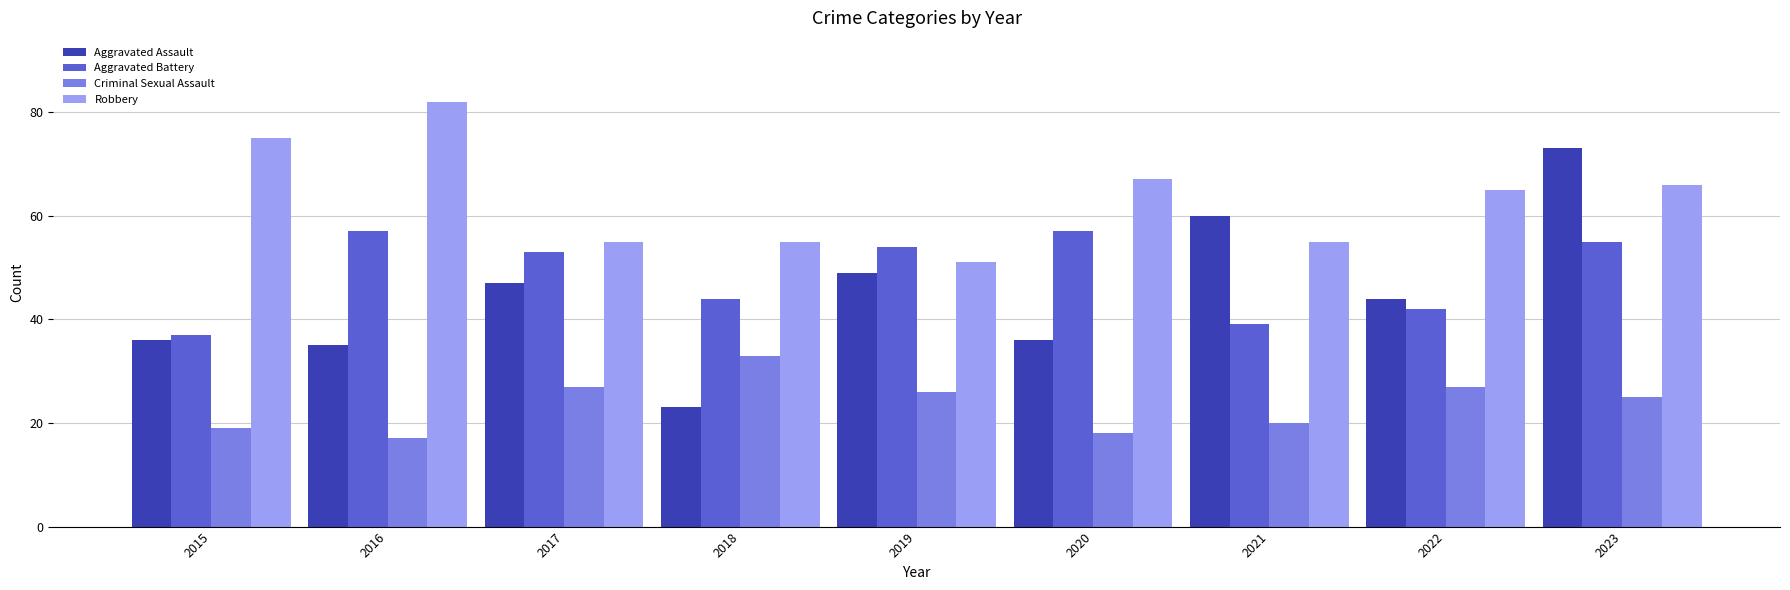

What is the spread (max minus min) of values at 2017?

28